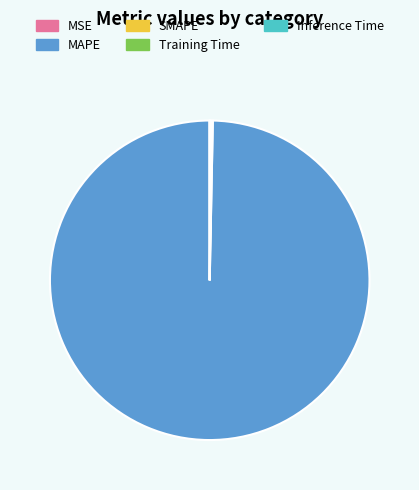

Which category has the biggest portion of the pie?

MAPE